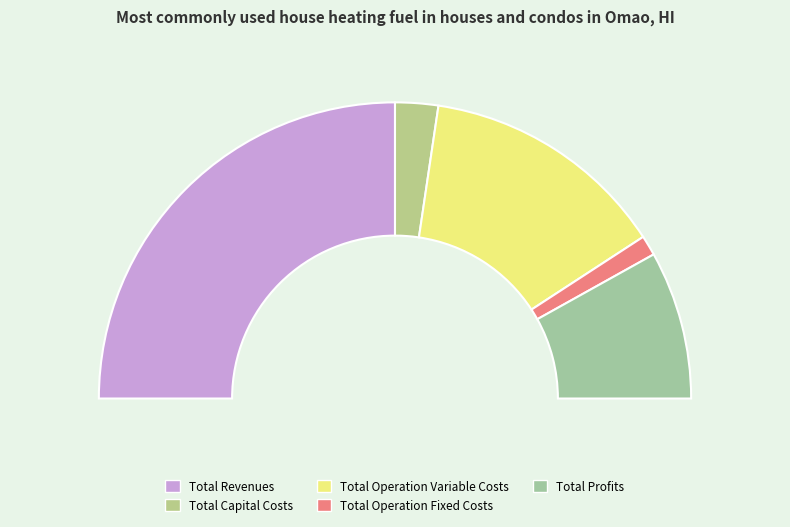

What percentage is the Total Profits slice, to the nearest percent?

16%